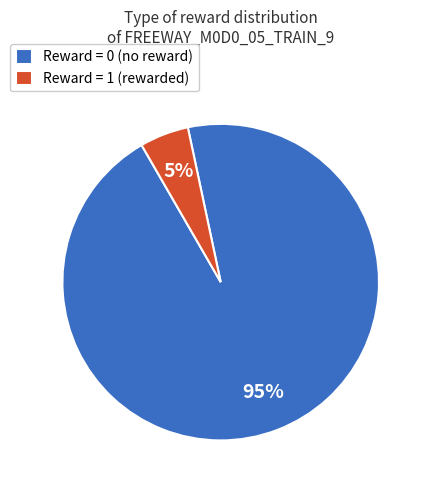

To the nearest percent, what is the average slice percentage?

50%